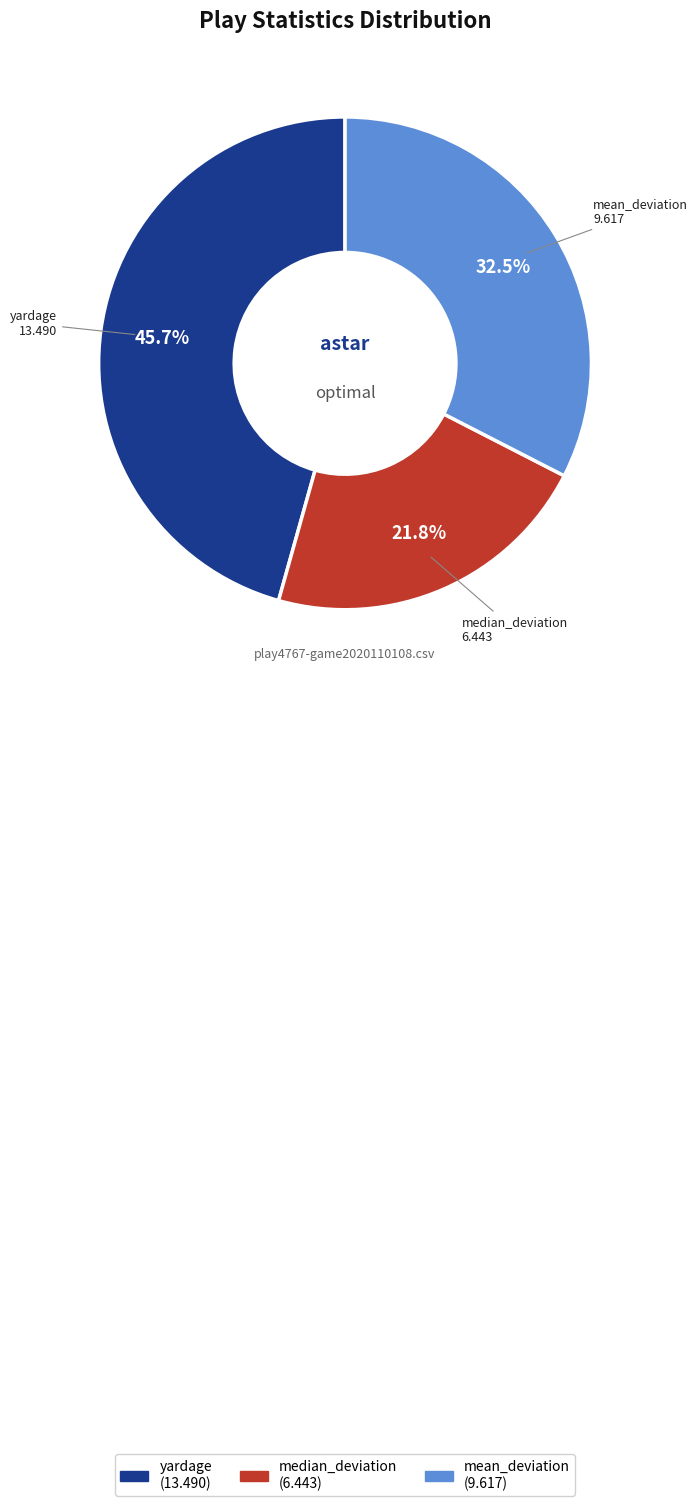

How many slices are in this pie chart?

3